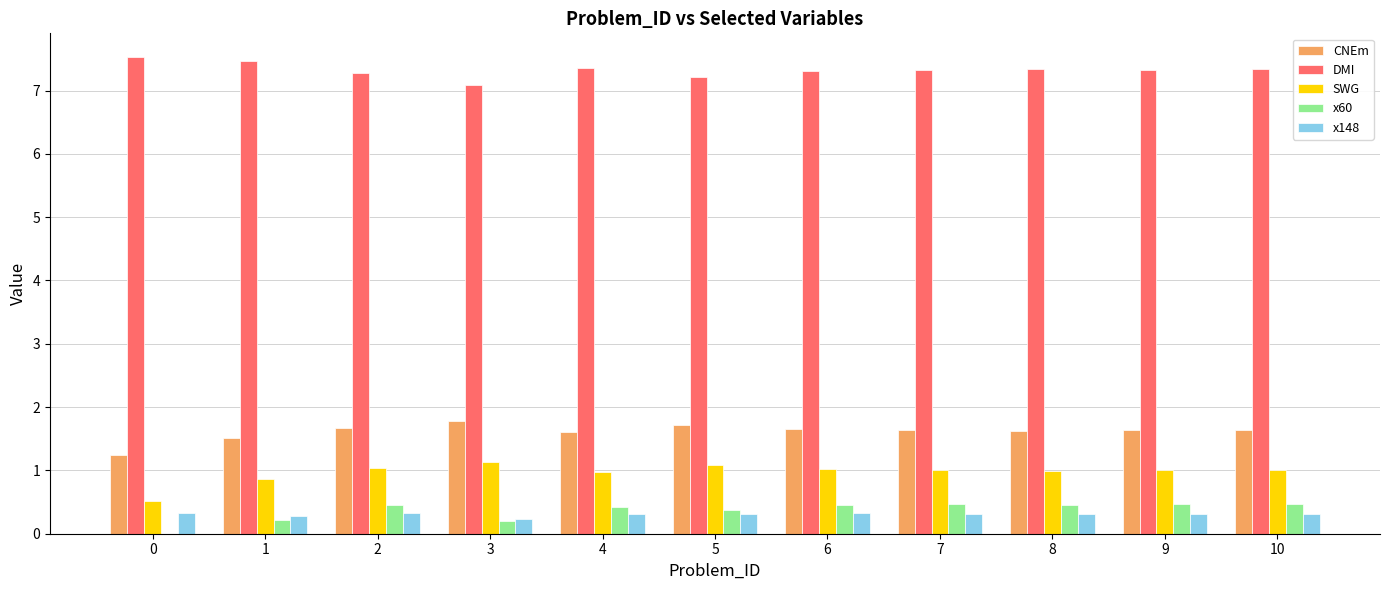

Where is DMI nearest to the value 7?

3